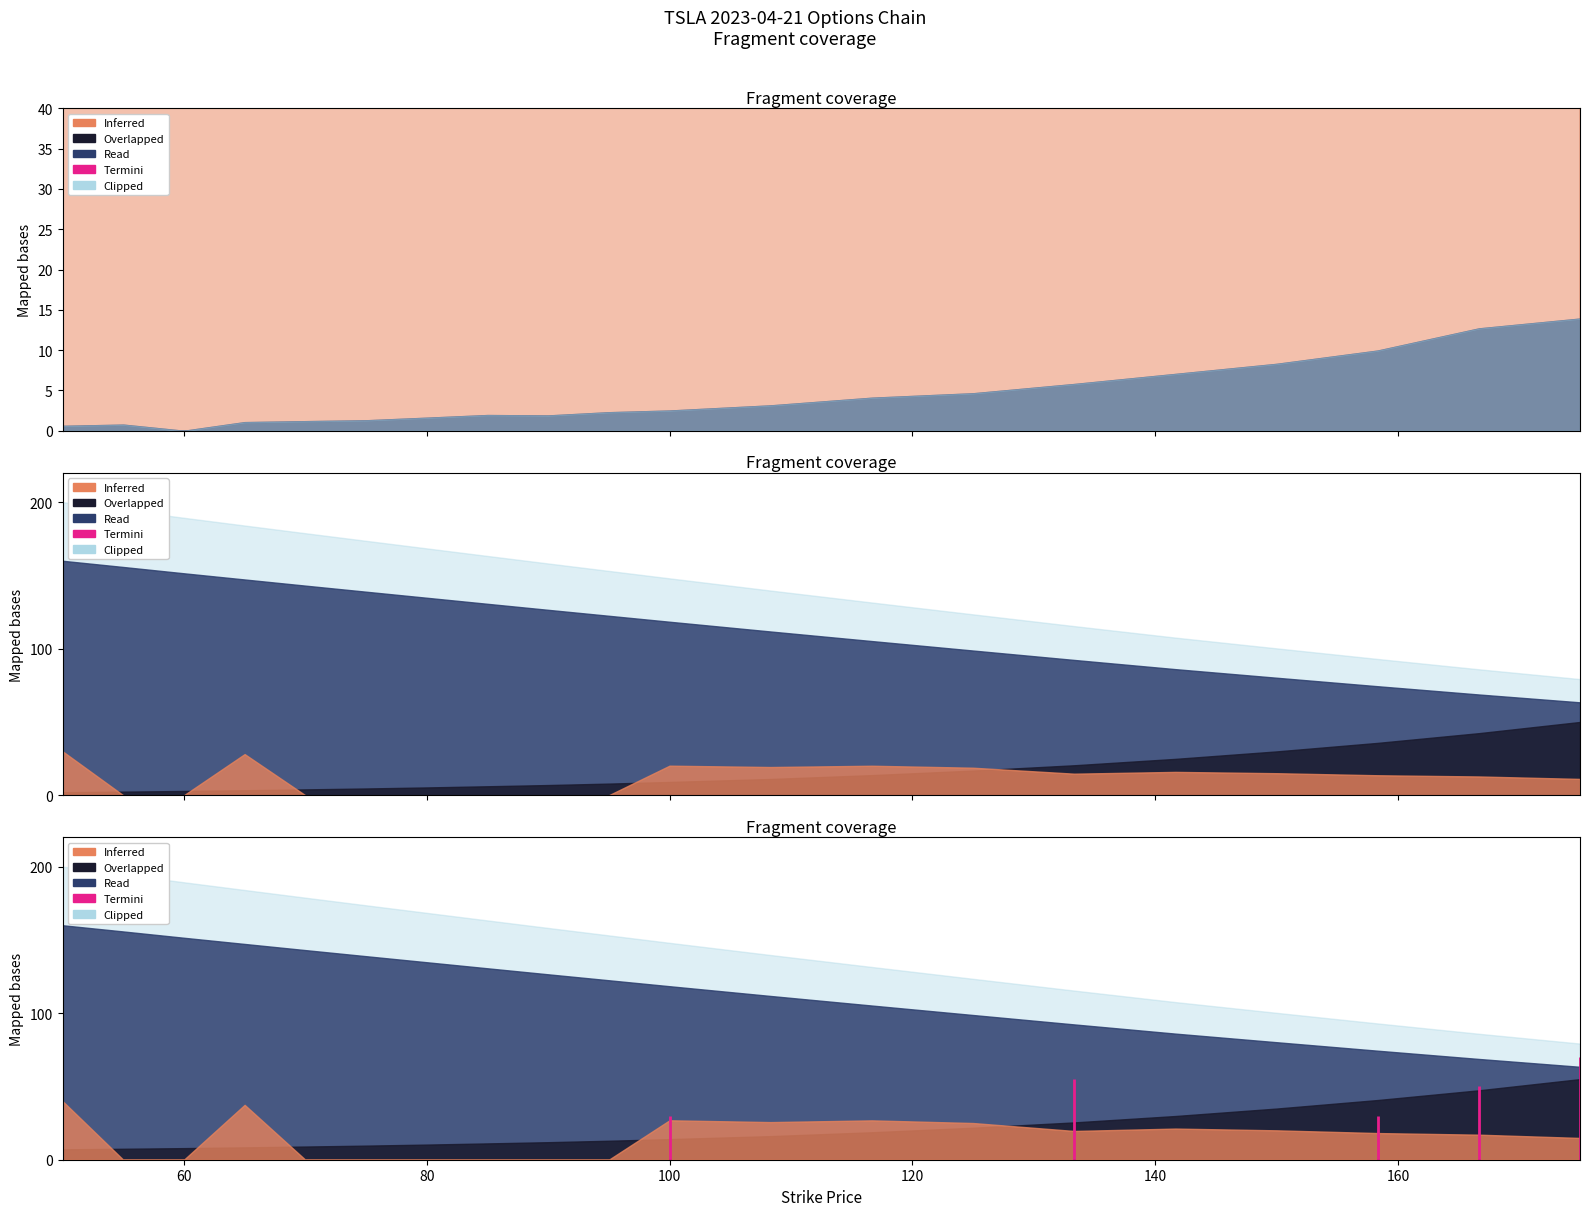

How many data points in Call Strike are above 100?

9